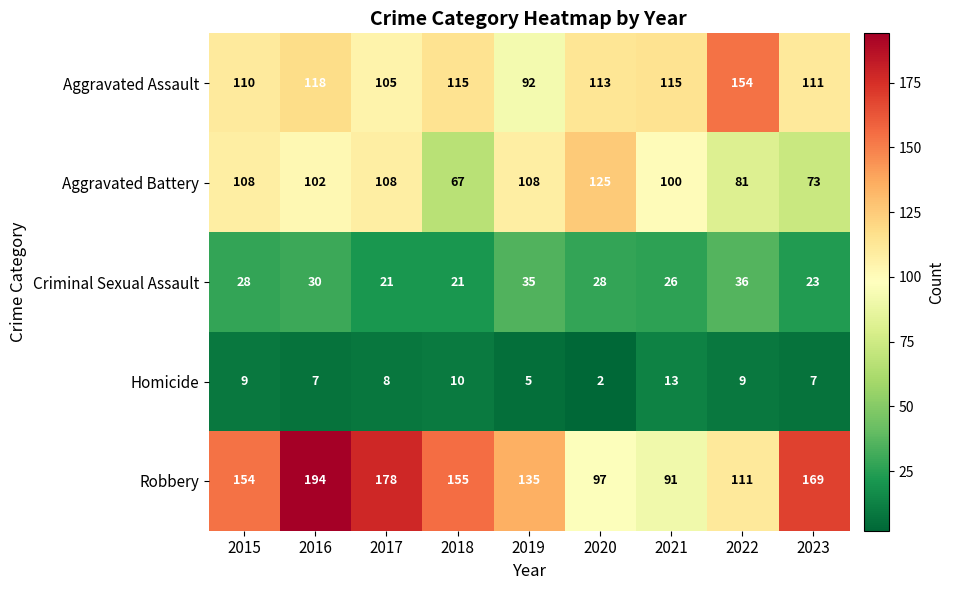

Is it true that Homicide equals 9 at 2022?

True